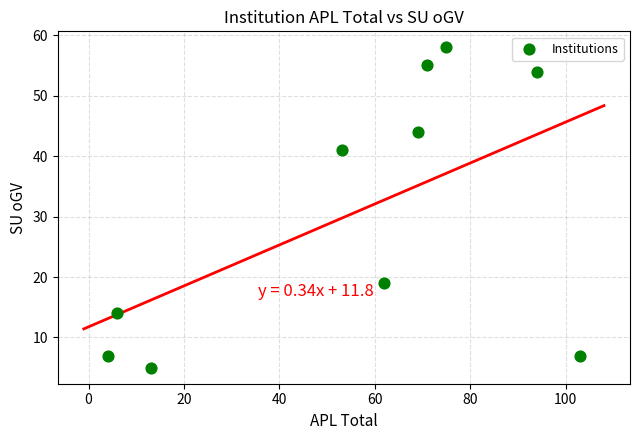

What is the average Y value?

30